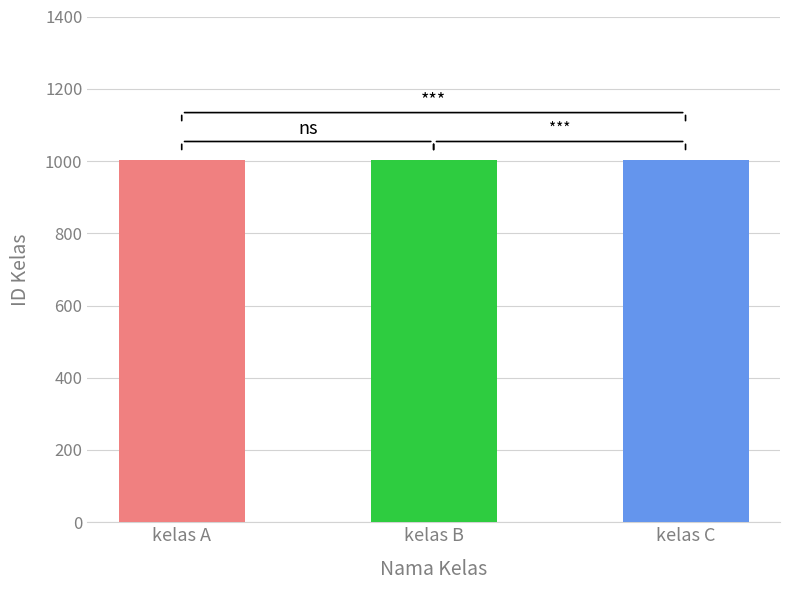

What is the value of the 1st bar from the left?

1002